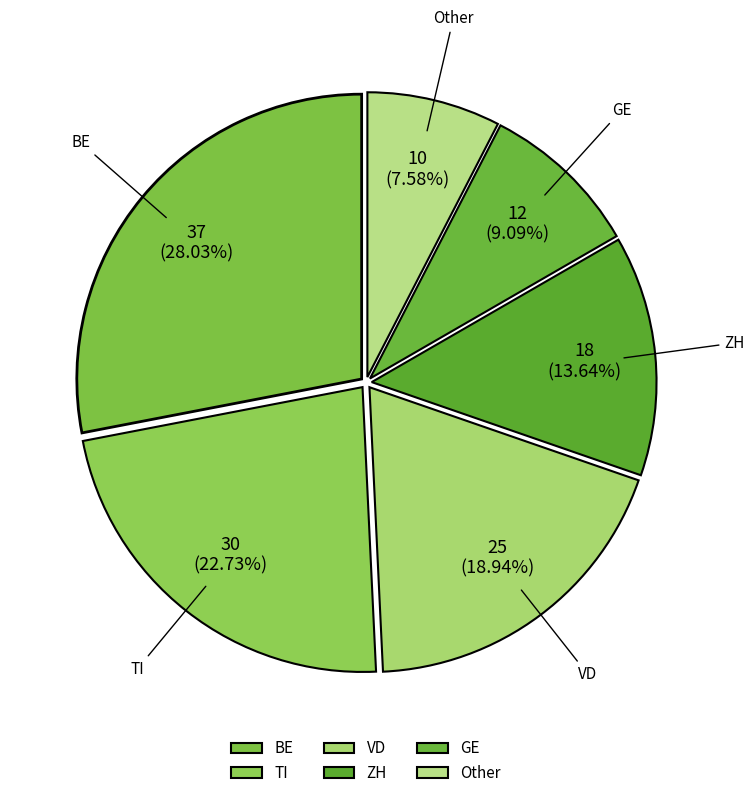

Count the number of slices in the pie.

6